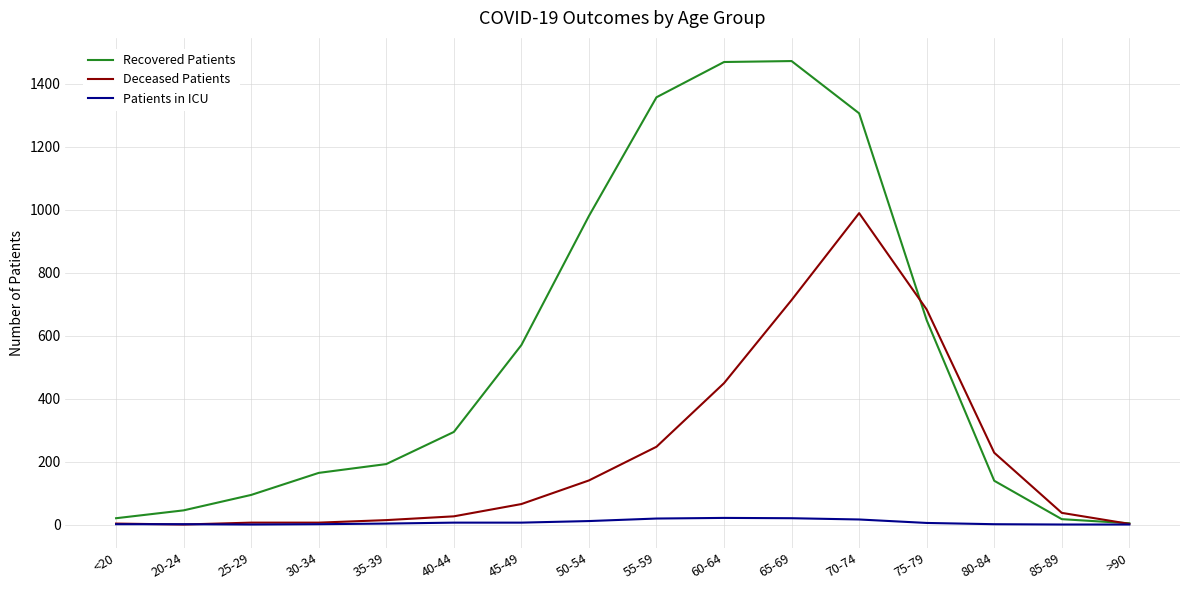

Between 65-69 and 70-74, which series saw the biggest shift?

Deceased Patients